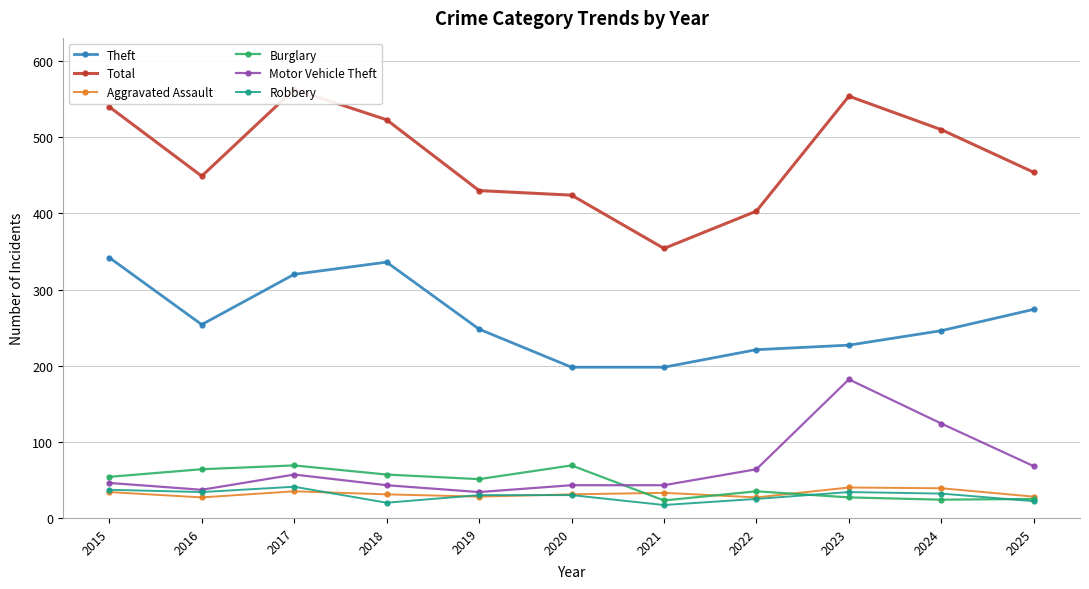

Is it true that Burglary equals 12 at 2025?

False